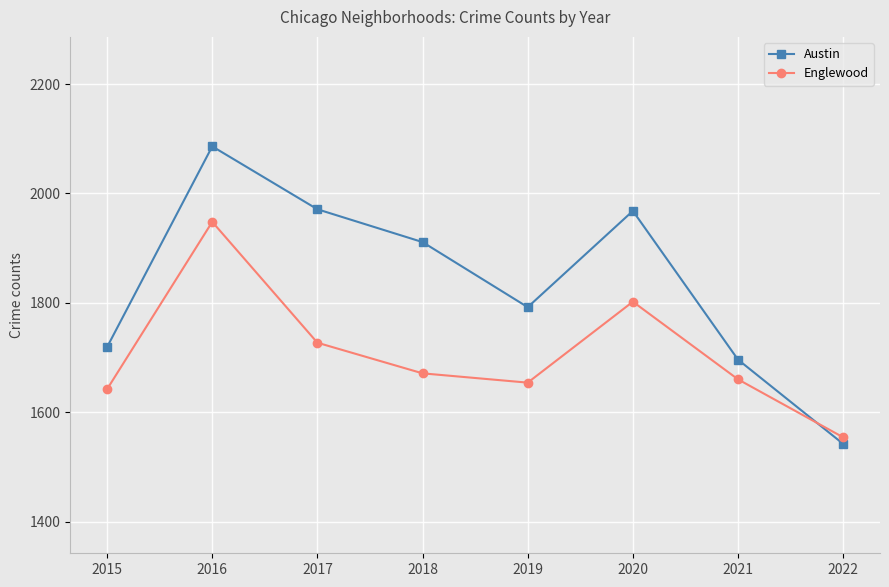

What is the average value of the Austin series?

1836